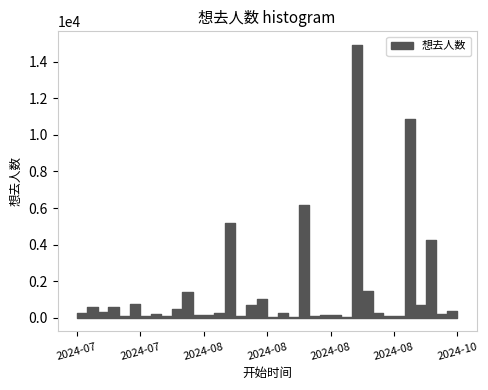

What is the difference between the values at 2024-08-10 and 2024-10-02?

661